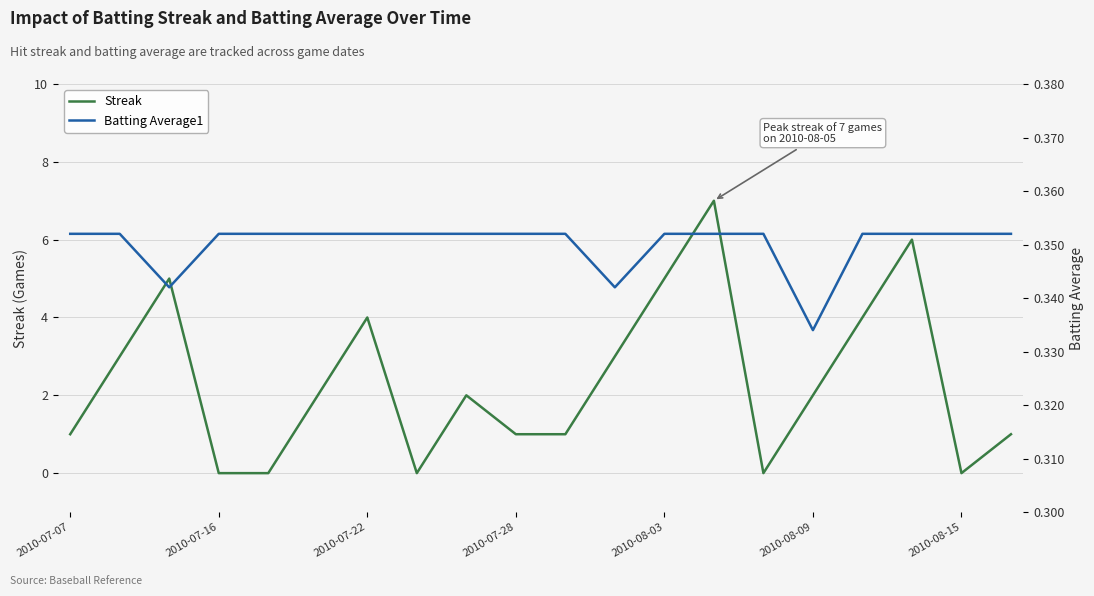

How many intersections are there between Streak and Batting Average1?

8